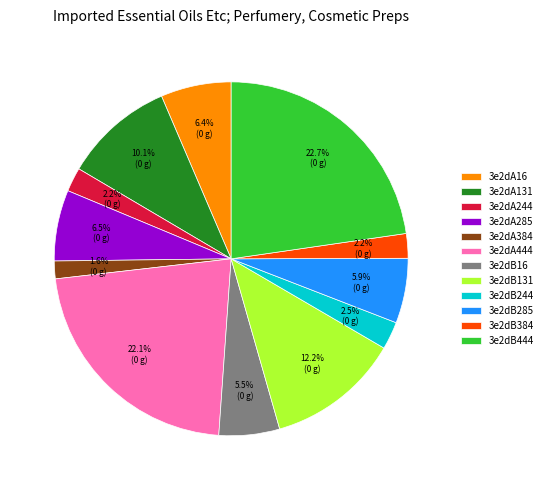

True or false: 3e2dB444 accounts for 10% of the total.

False